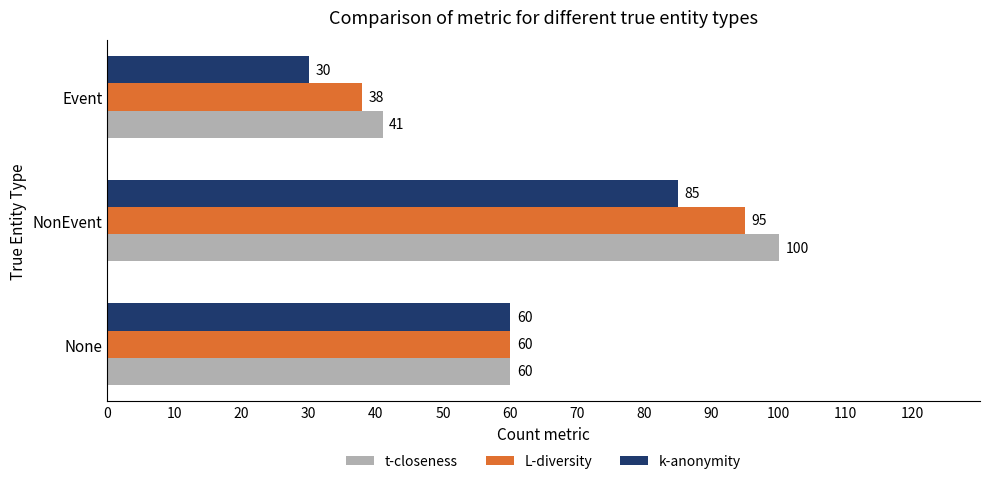

Which category has the highest value across all series?

NonEvent